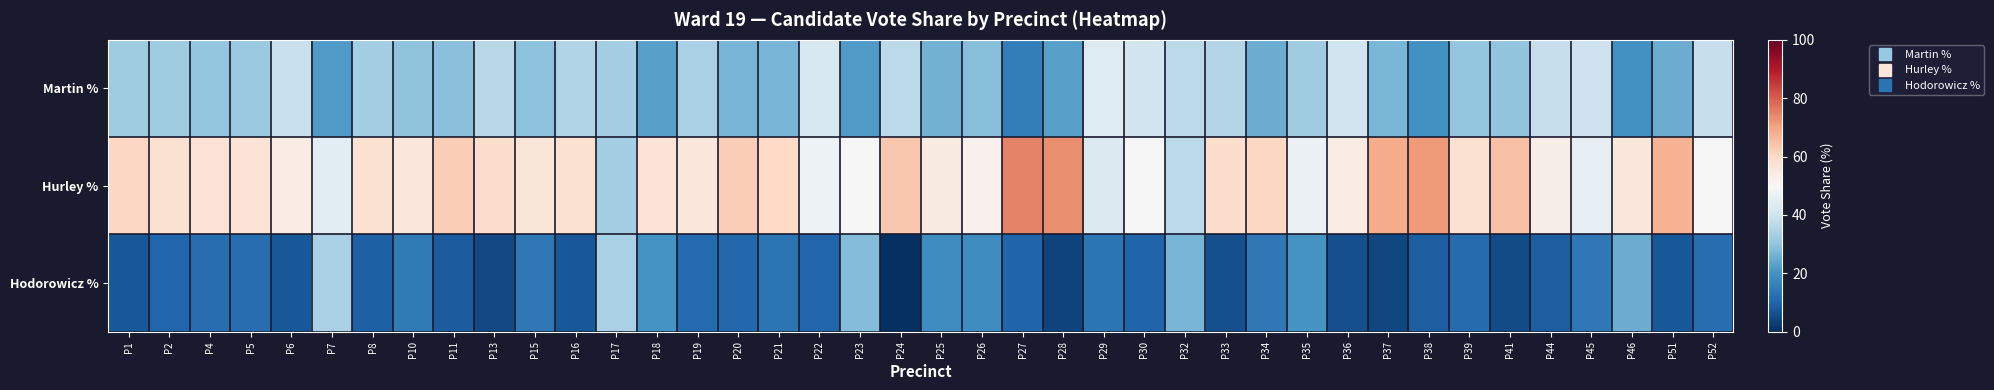

Rank the series by their average value, from lowest to highest.

Hodorowicz %, Martin %, Hurley %